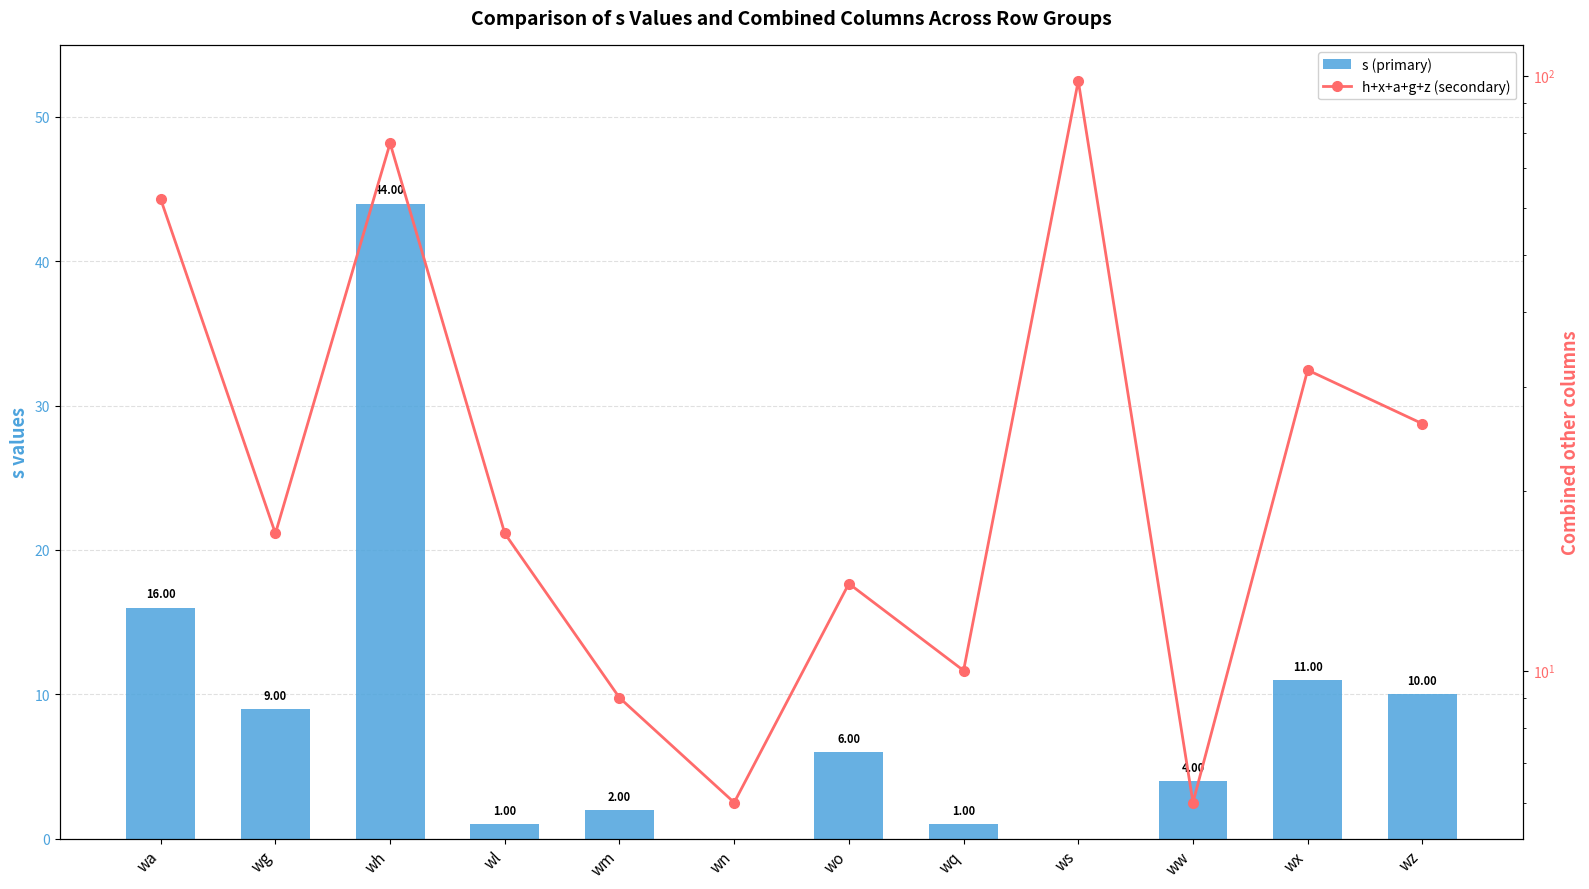

Reading left to right, what are all the values shown in this chart?

s (primary): wa=16	wg=9	wh=44	wl=1	wm=2	wn=0	wo=6	wq=1	ws=0	ww=4	wx=11	wz=10
h+x+a+g+z (secondary): wa=62	wg=17	wh=77	wl=17	wm=9	wn=6	wo=14	wq=10	ws=98	ww=6	wx=32	wz=26